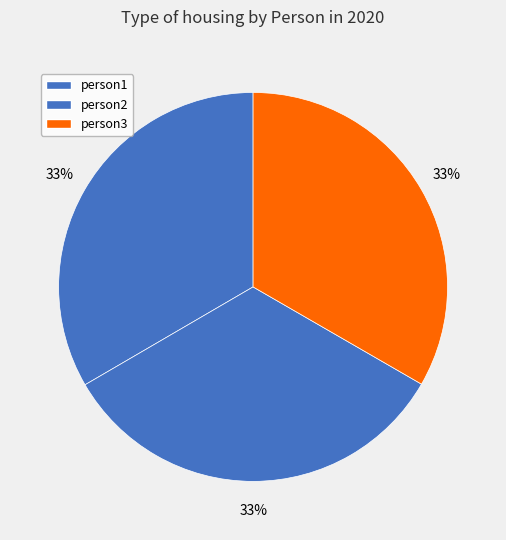

Count the number of slices in the pie.

3